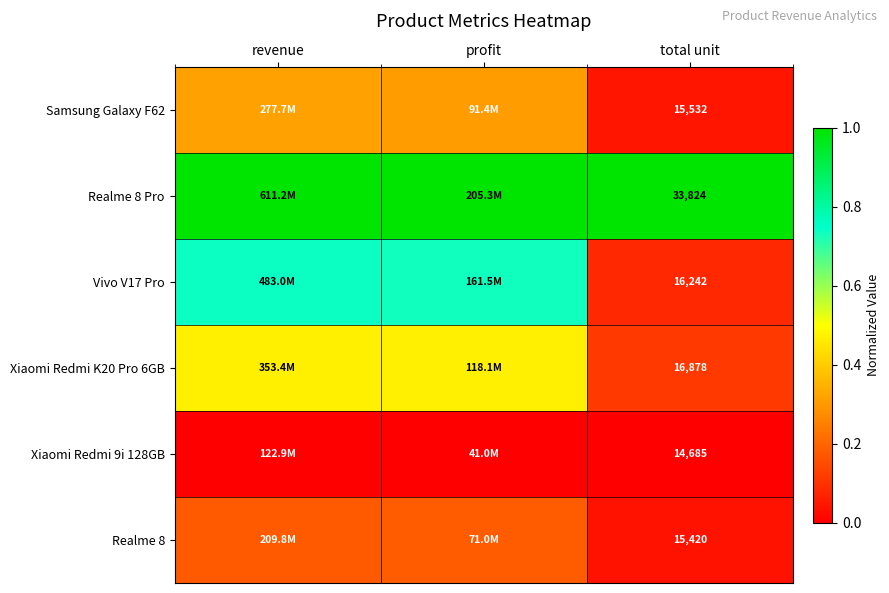

What is the spread (max minus min) of values at profit?

1.0